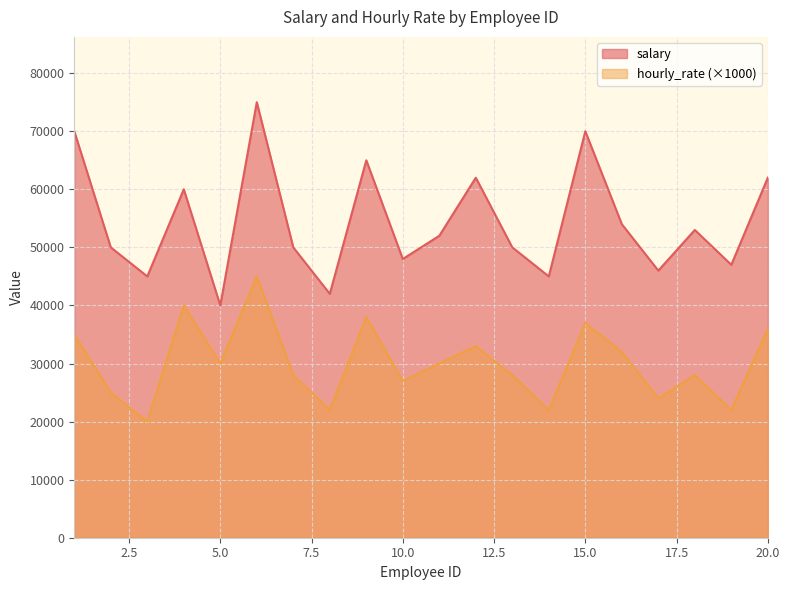

Which series has the largest total across all categories?

salary